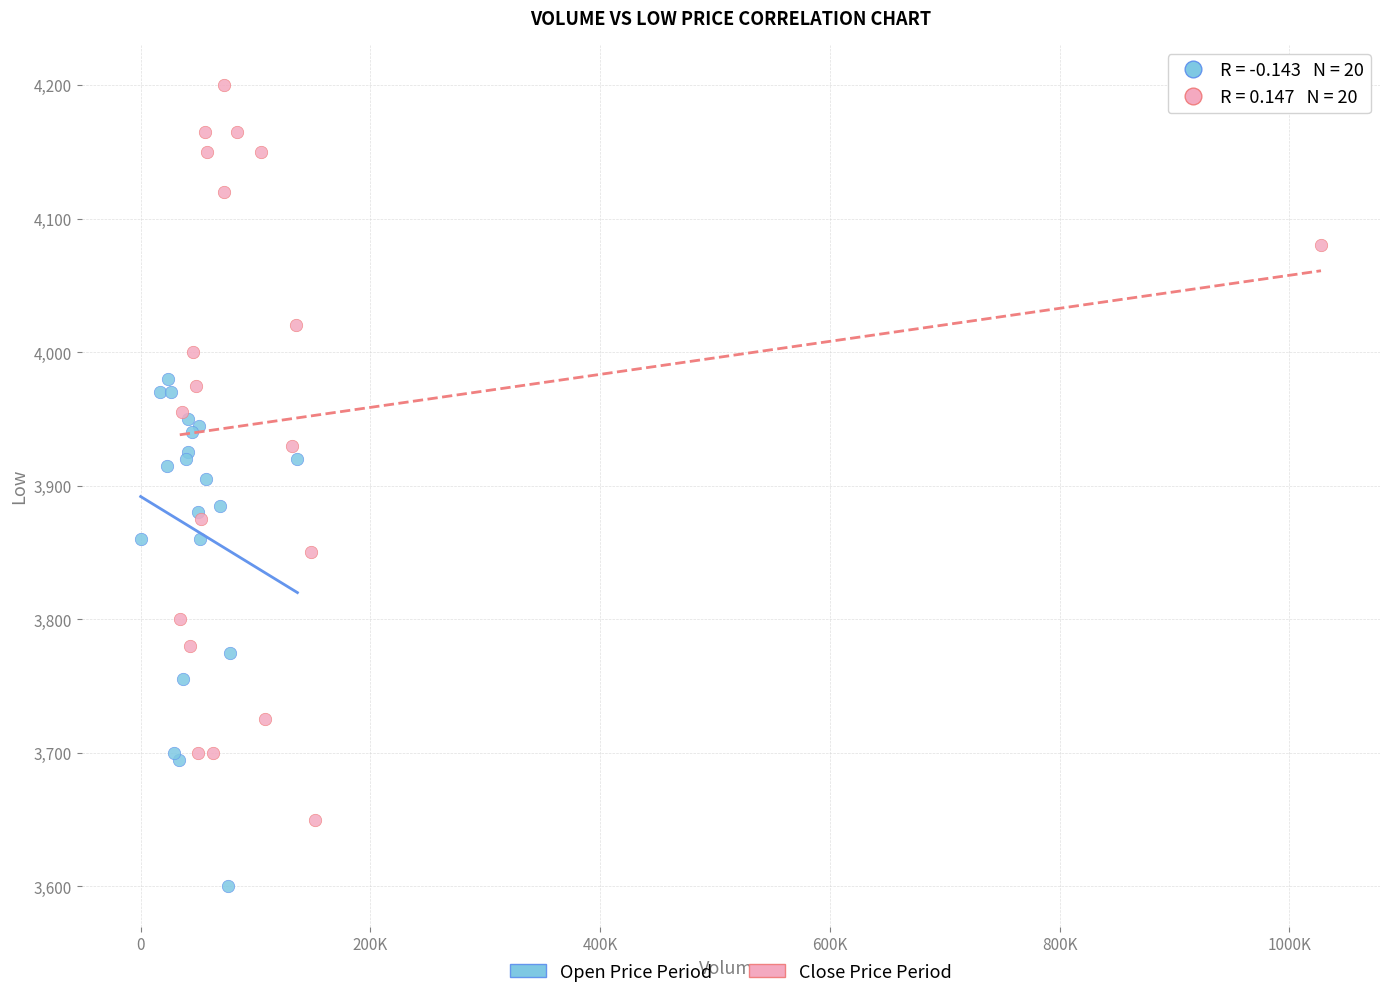

Which series has the widest spread of Y values?

Close Price Period